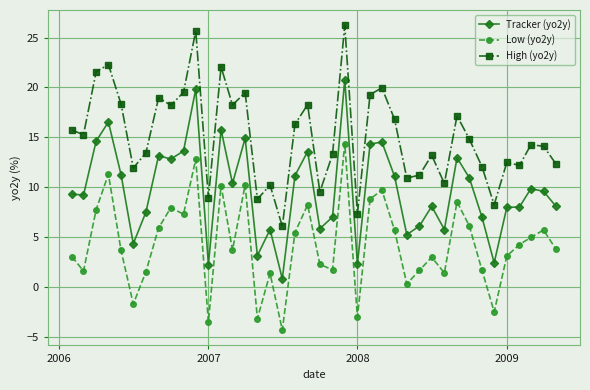

At how many categories does at least one series exceed -1?

40